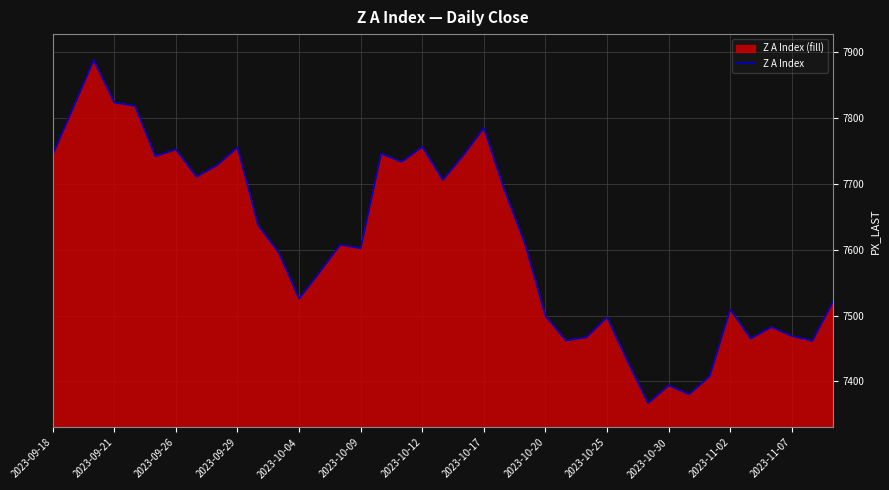

The chart shows a value of 13255.8 at 2023-10-30. True or false?

False